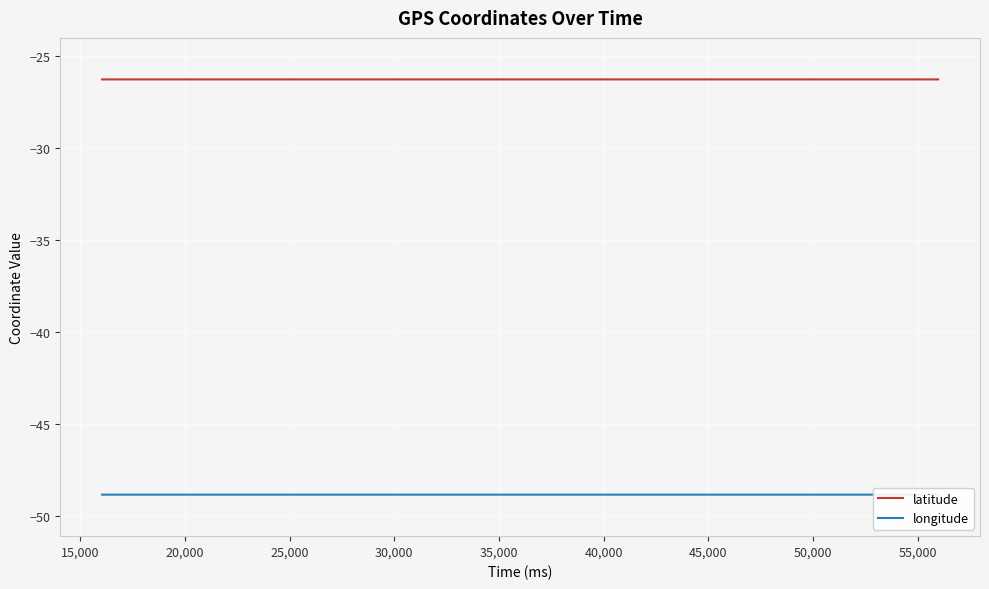

Which series has the largest total across all categories?

latitude